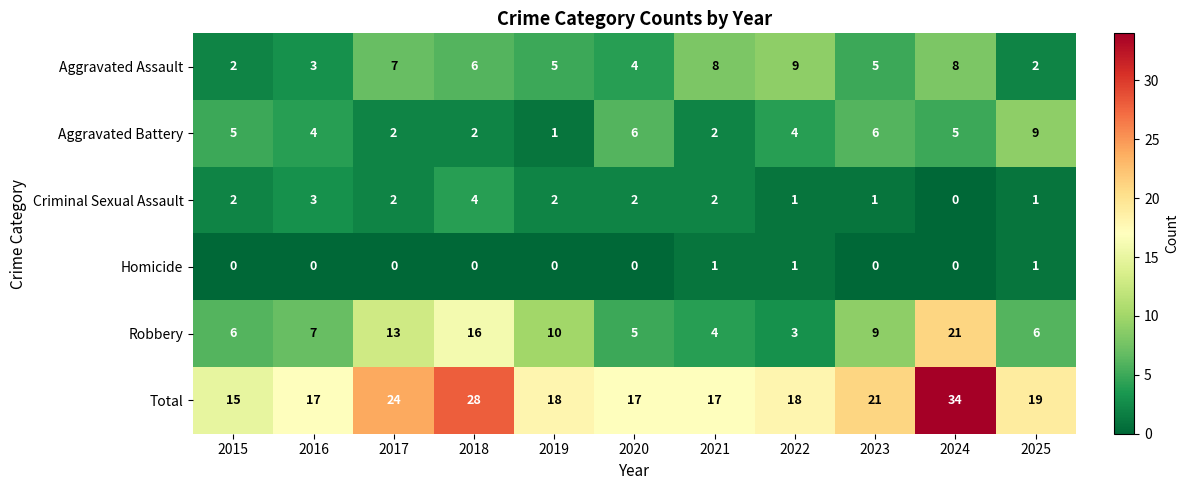

Which series has the widest spread of values?

Total